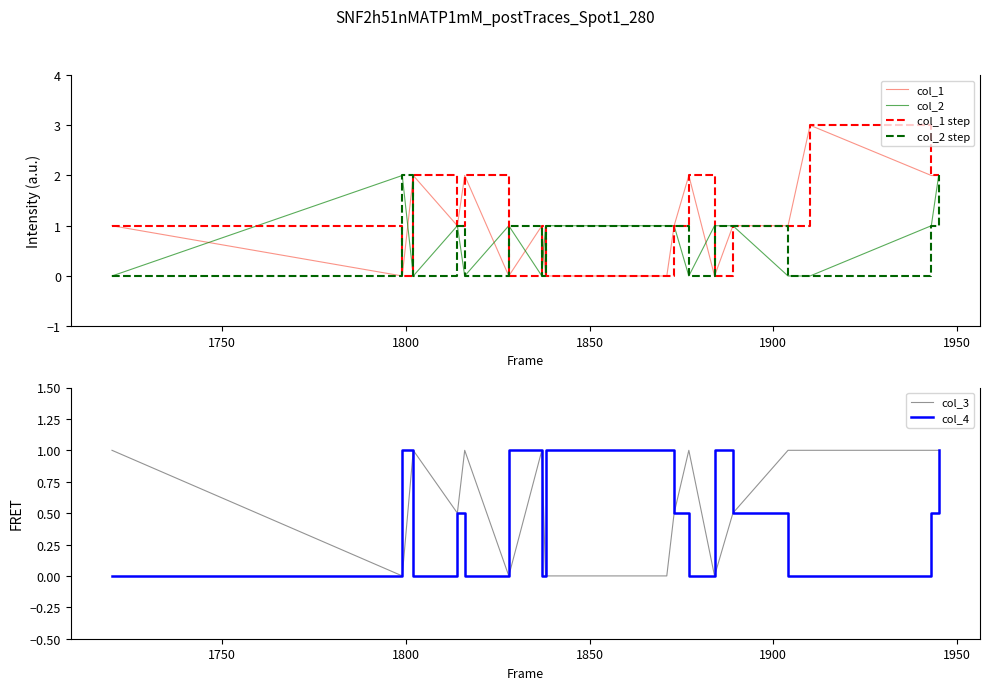

What is the difference between the second highest and minimum values in the col_2 series?

2.0